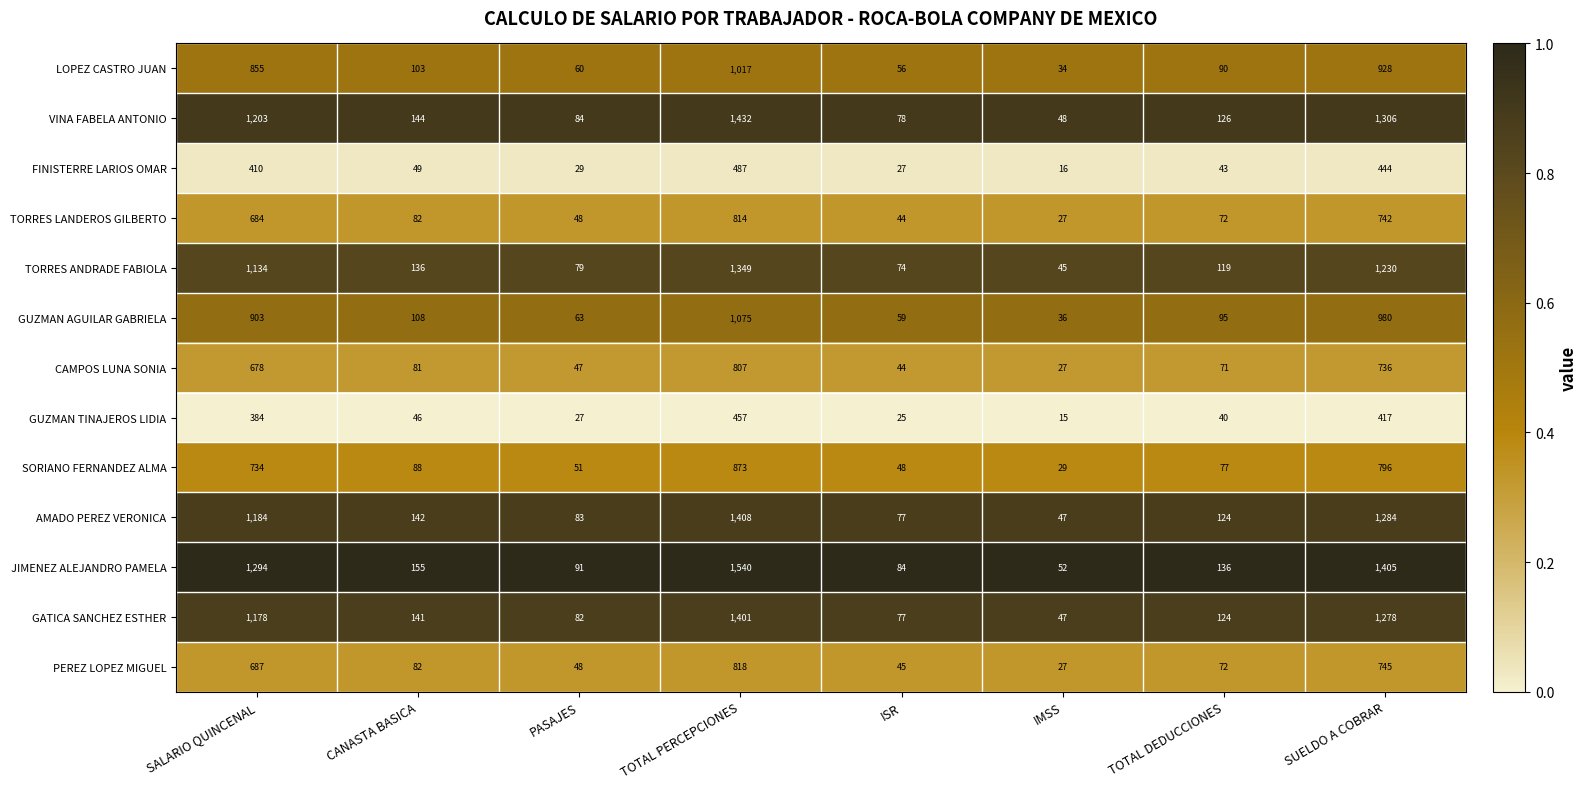

What is the total value across all series at ISR?

738